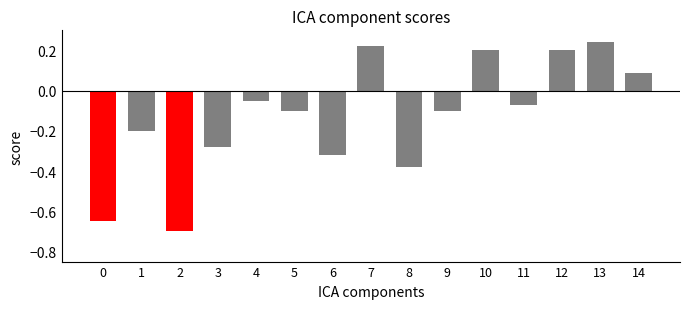

What is the difference between the maximum and minimum values?

0.9